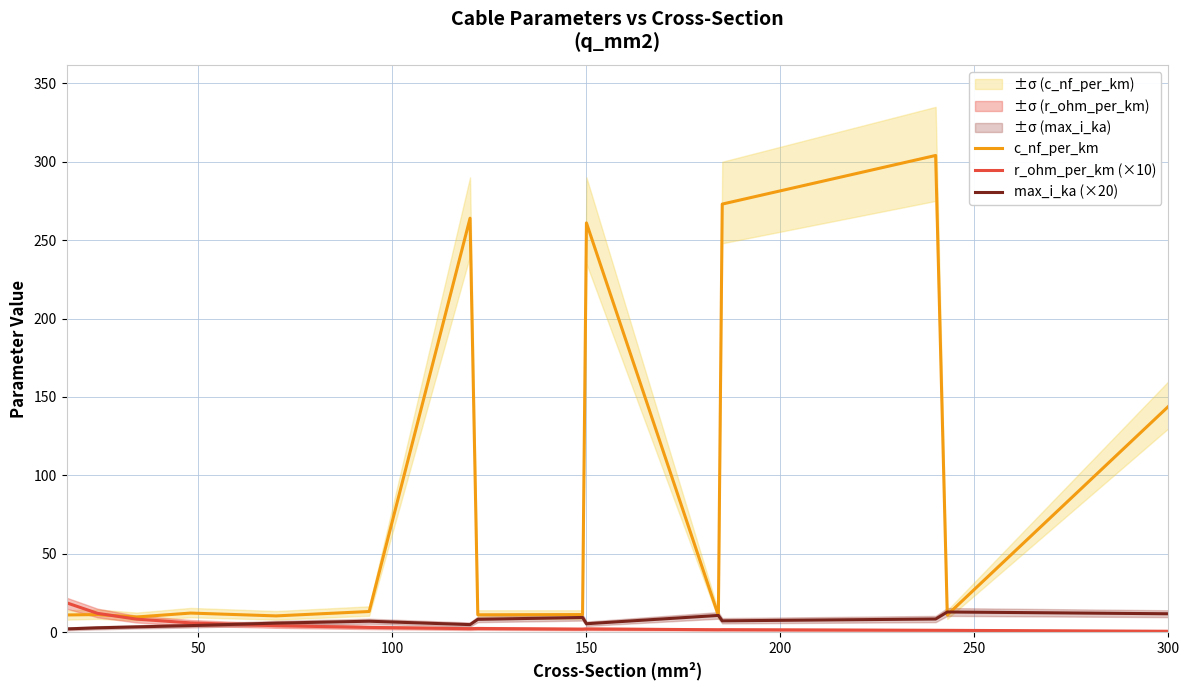

What value does the r_ohm_per_km (×10) series have at 300?

0.6